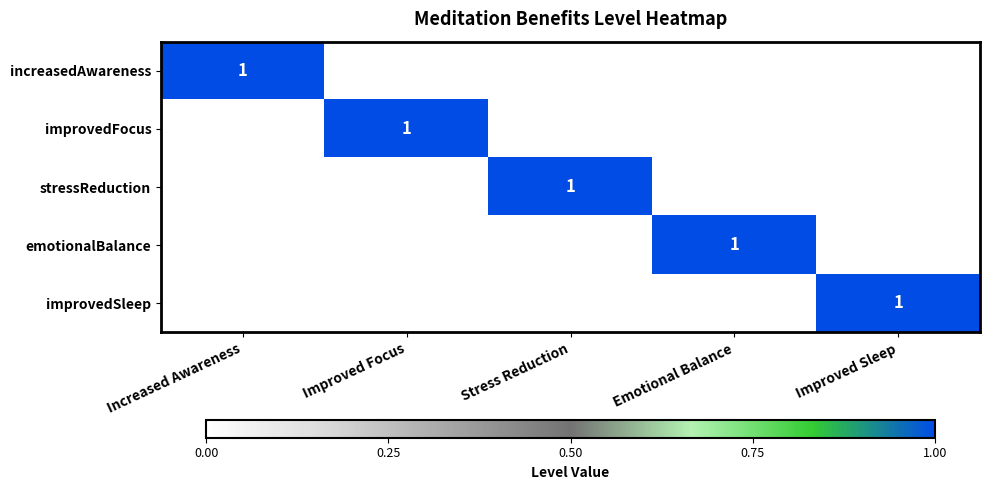

Is it true that improvedFocus equals 1 at Improved Focus?

True